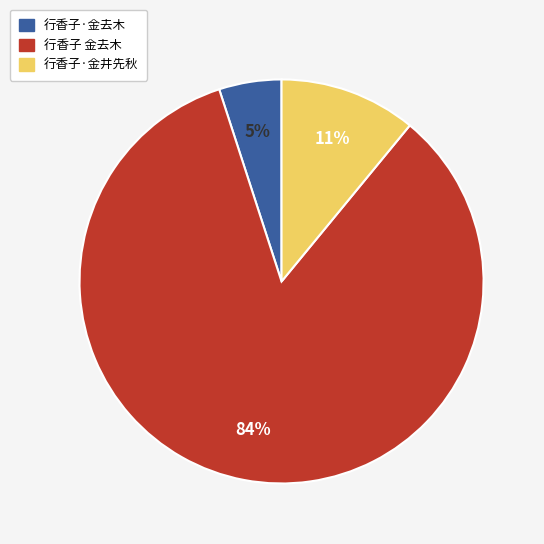

Combined, do 行香子·金去木 and 行香子 金去木 account for over 50%?

Yes